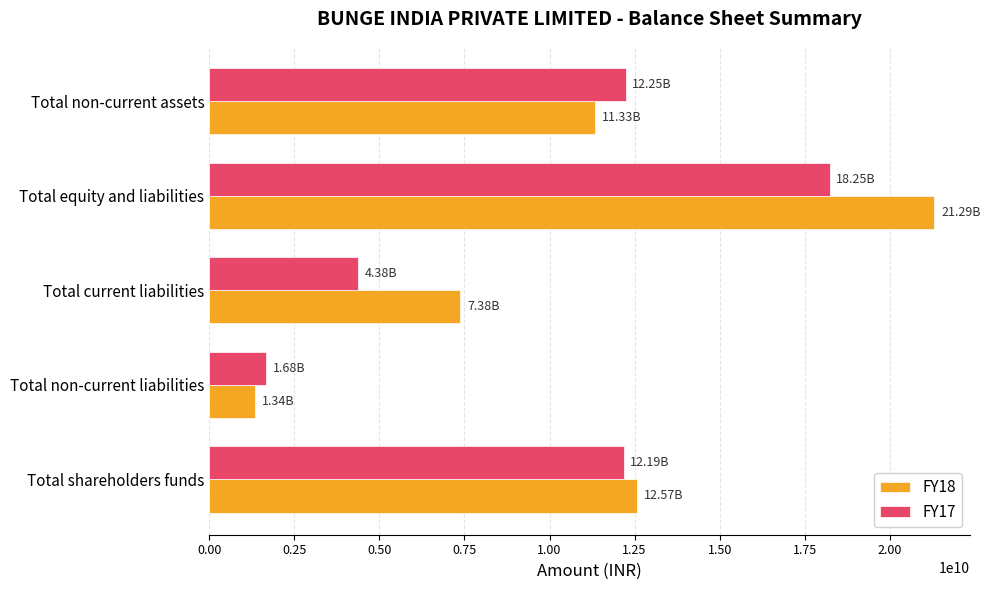

At which category is the sum across all series the highest?

Total equity and liabilities